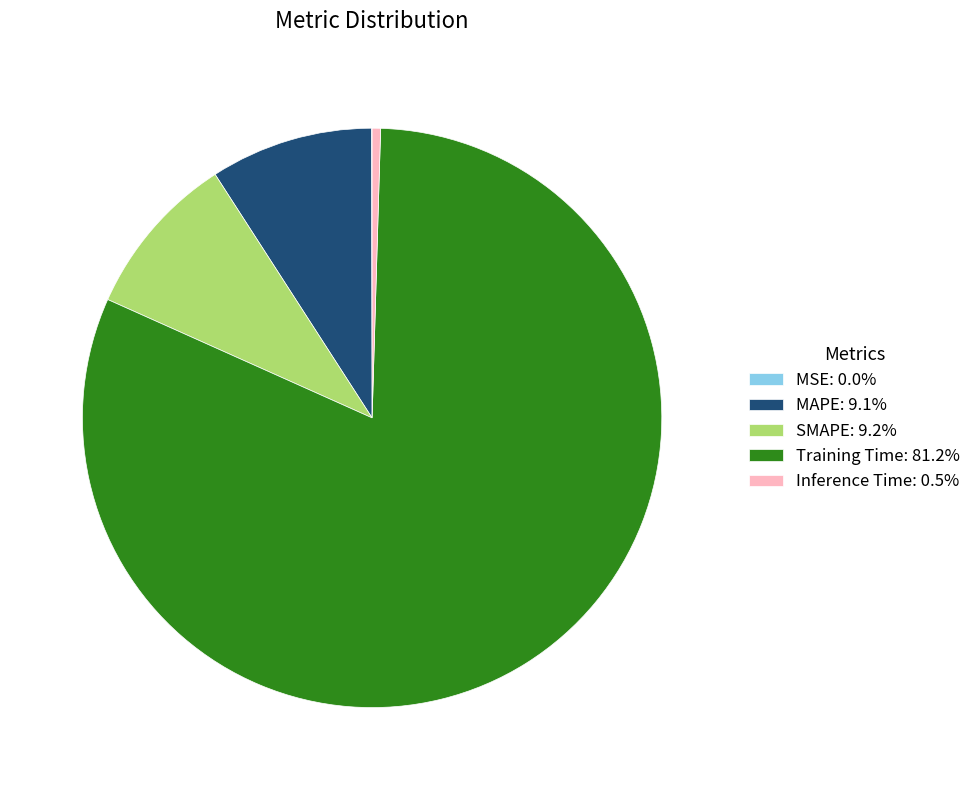

Does Training Time: 81.2% represent more than half of the total?

Yes